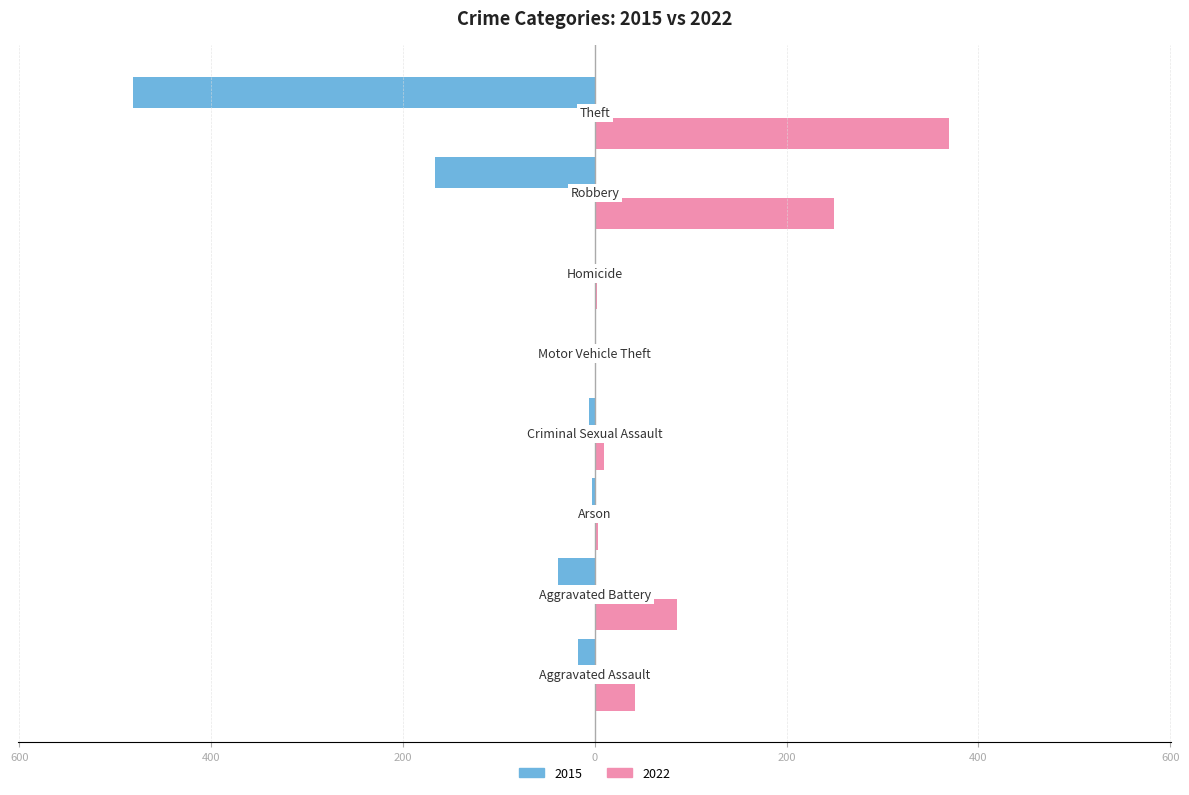

What are all the series names shown in the legend?

2015, 2022